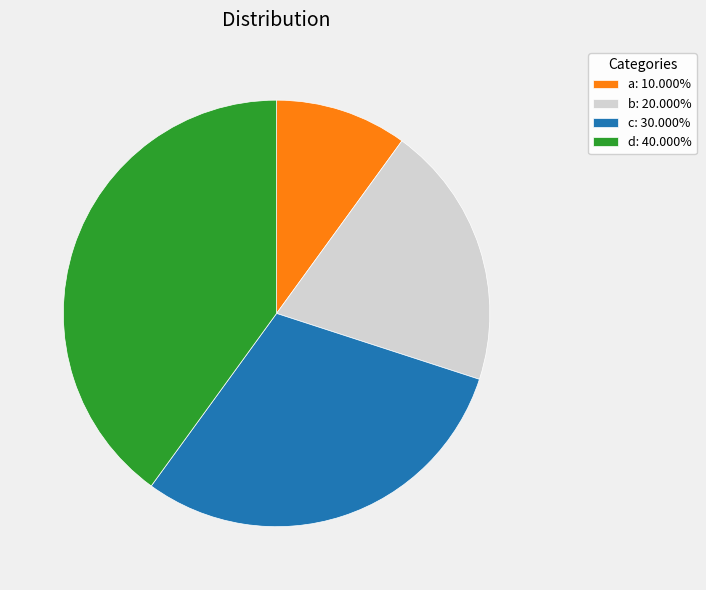

Do b: 20.000% and a: 10.000% together represent more than half of the pie?

No